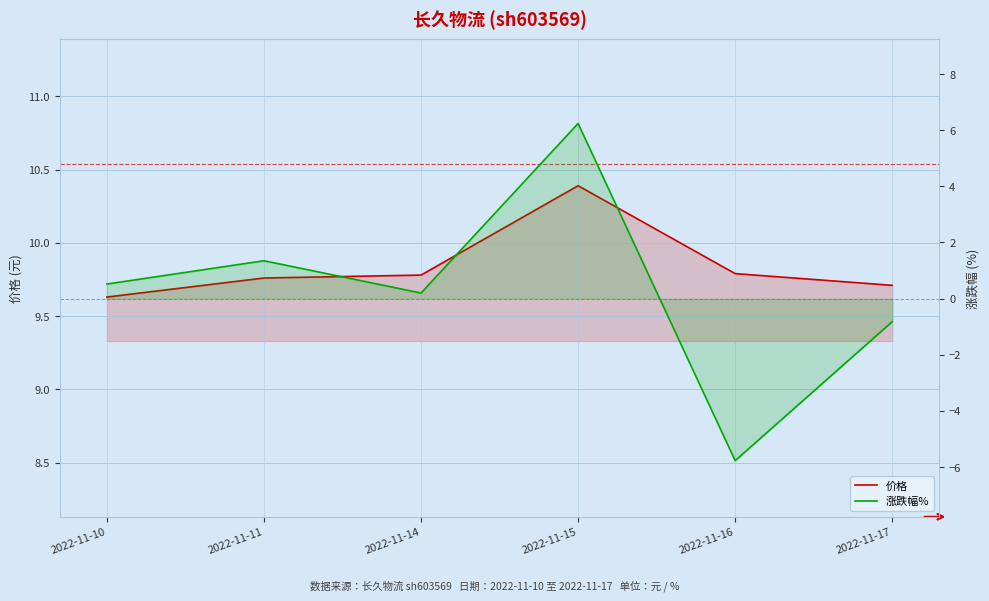

Where is the first local maximum for 涨跌幅%?

2022-11-11